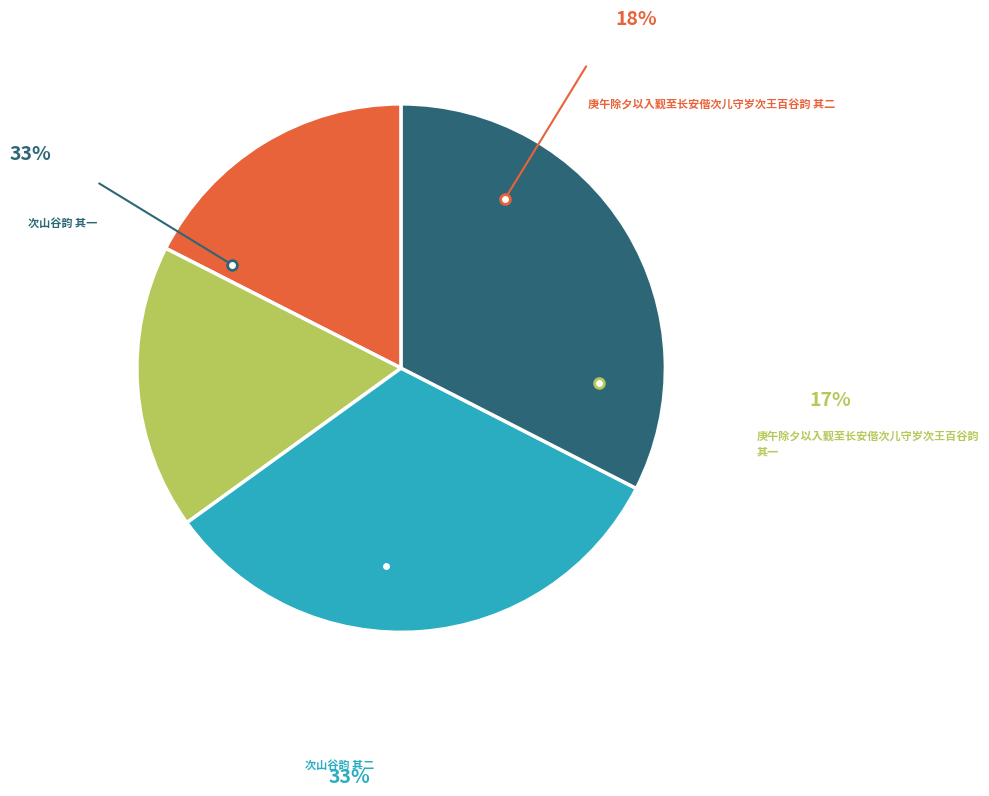

Count the number of slices in the pie.

4